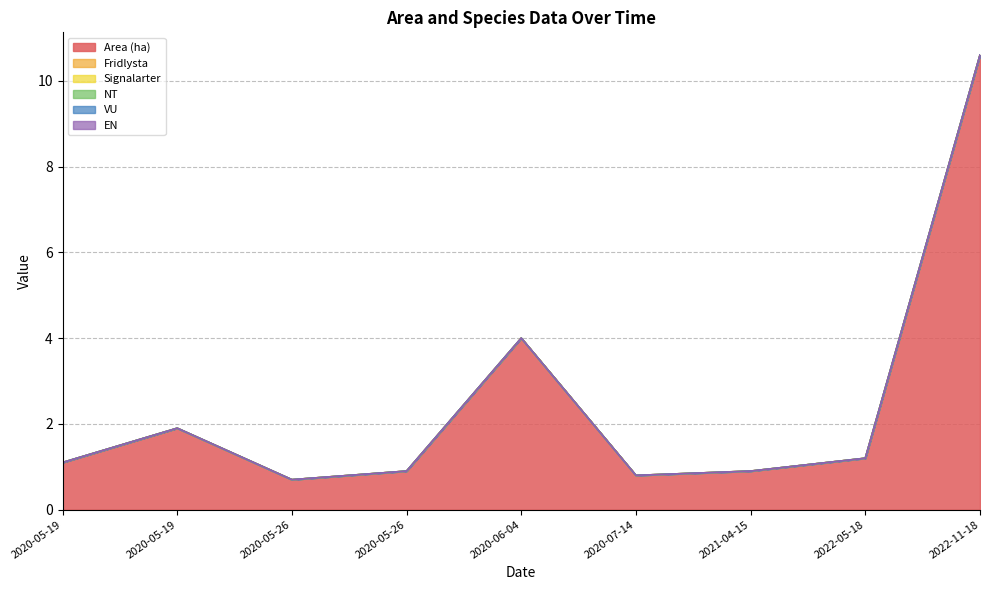

Is the value of NT at 2020-07-14 greater than the value of VU at 2020-05-26?

No